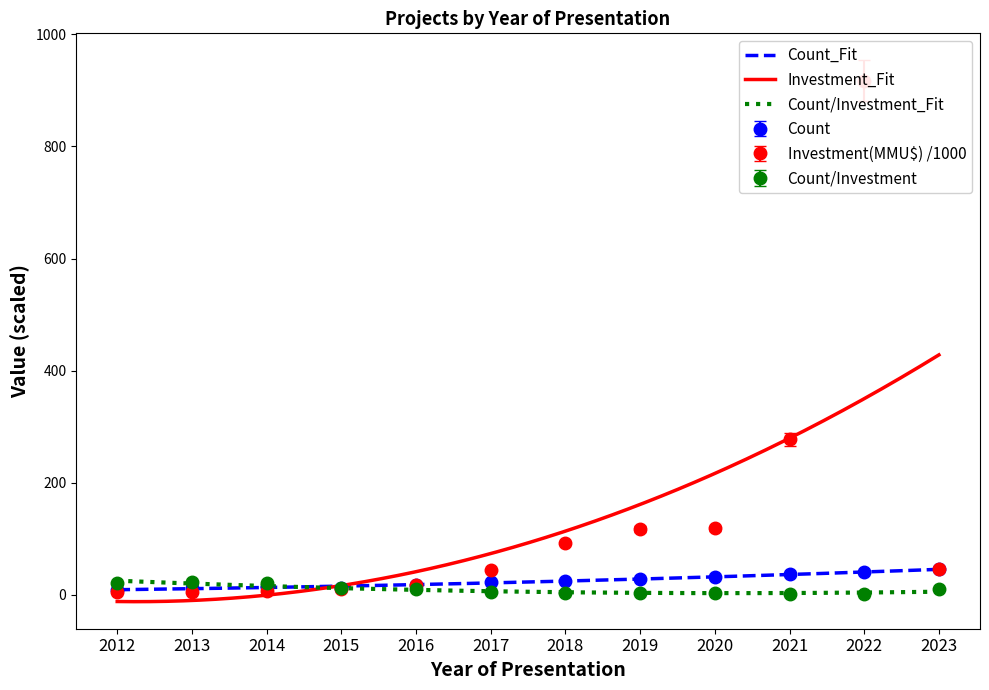

Is it true that Count equals 14.0 at 2014?

True